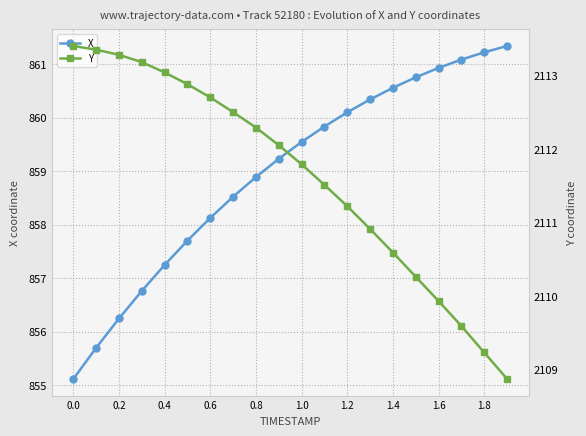

The value of X at 0.0 is 855.1. True or false?

True